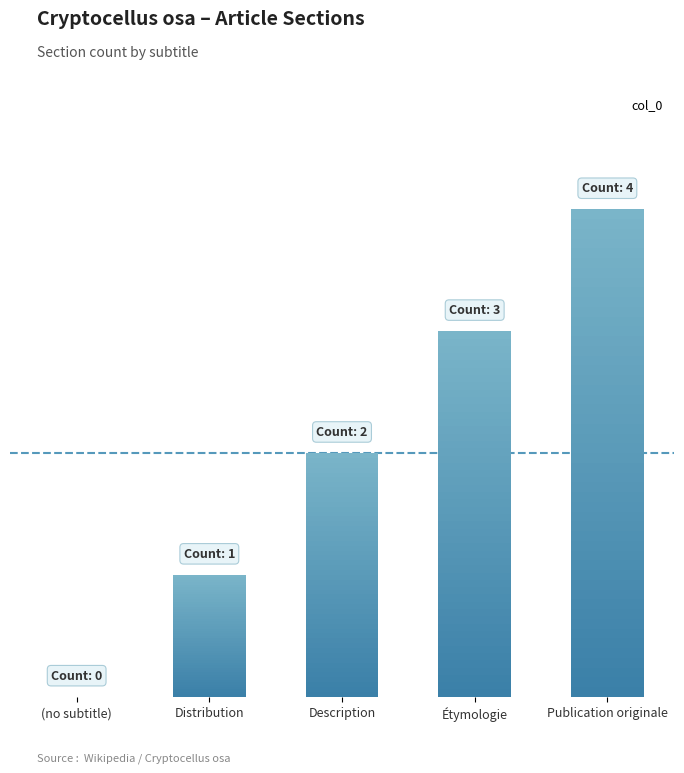

Rank the categories by value from lowest to highest.

(no subtitle), Distribution, Description, Étymologie, Publication originale